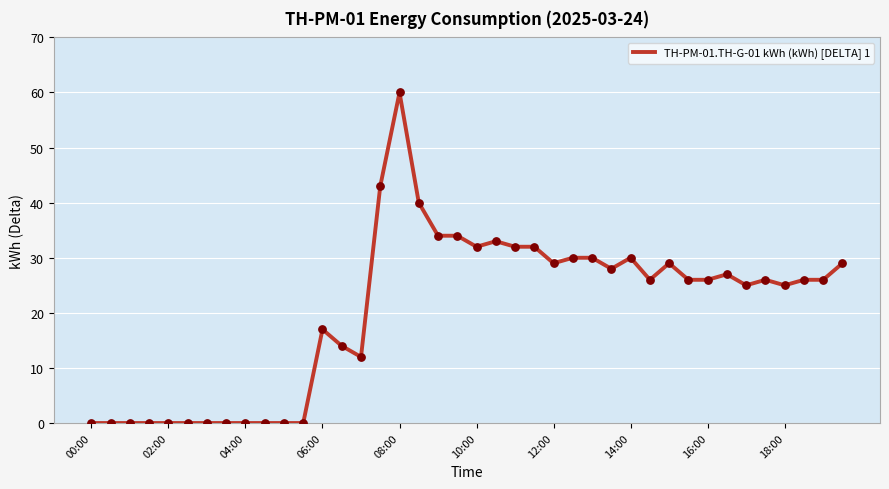

What is the maximum value shown in the chart?

60